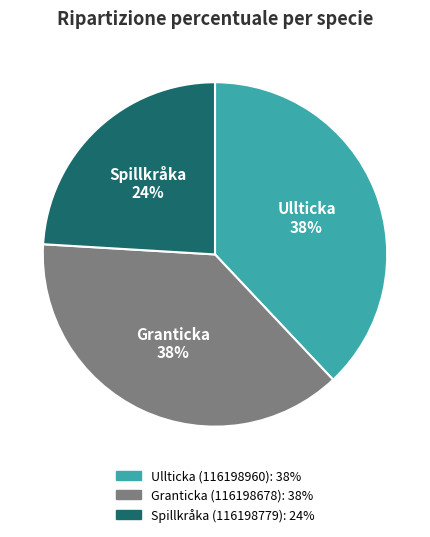

What percentage is the Spillkråka (116198779) slice, to the nearest percent?

24%